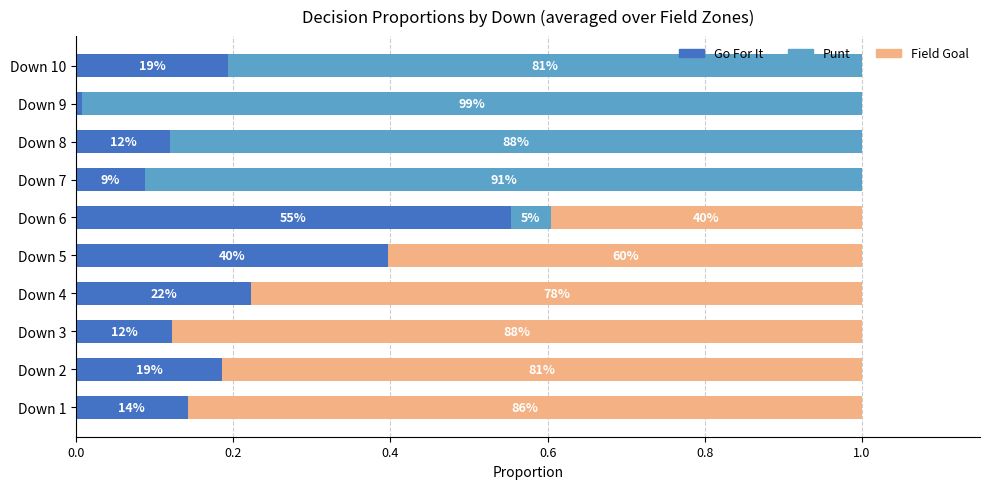

What are all the series names shown in the legend?

Go For It, Punt, Field Goal